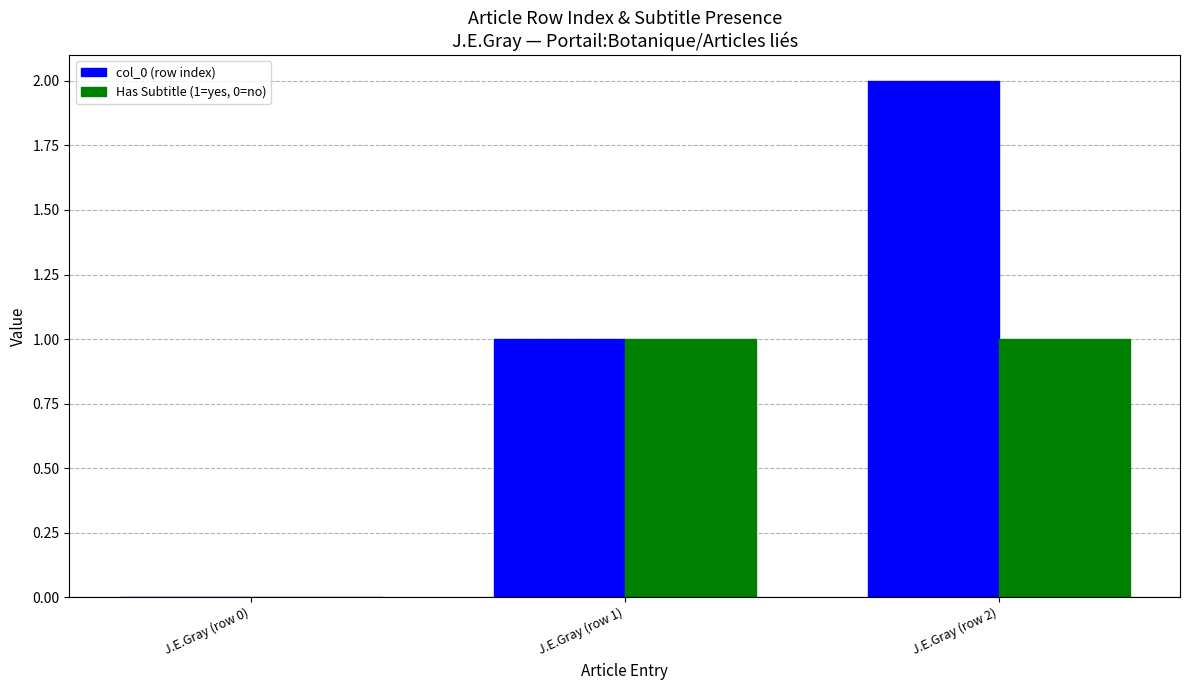

What is the sum of all Has Subtitle (1=yes, 0=no) values?

2